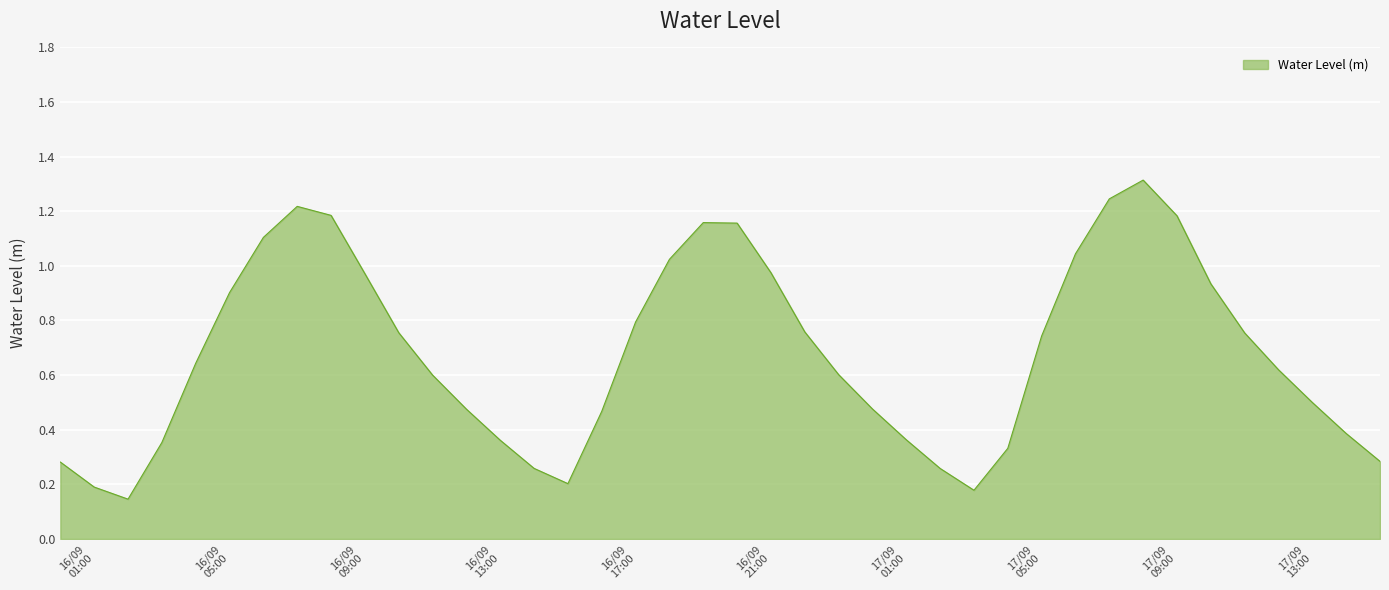

Rank the categories by value from highest to lowest.

2024-09-17 08:00:00, 2024-09-17 07:00:00, 2024-09-16 07:00:00, 2024-09-16 08:00:00, 2024-09-17 09:00:00, 2024-09-16 19:00:00, 2024-09-16 20:00:00, 2024-09-16 06:00:00, 2024-09-17 06:00:00, 2024-09-16 18:00:00, 2024-09-16 21:00:00, 2024-09-16 09:00:00, 2024-09-17 10:00:00, 2024-09-16 05:00:00, 2024-09-16 17:00:00, 2024-09-16 22:00:00, 2024-09-16 10:00:00, 2024-09-17 11:00:00, 2024-09-17 05:00:00, 2024-09-16 04:00:00, 2024-09-17 12:00:00, 2024-09-16 23:00:00, 2024-09-16 11:00:00, 2024-09-17 13:00:00, 2024-09-17 00:00:00, 2024-09-16 12:00:00, 2024-09-16 16:00:00, 2024-09-17 14:00:00, 2024-09-17 01:00:00, 2024-09-16 13:00:00, 2024-09-16 03:00:00, 2024-09-17 04:00:00, 2024-09-17 15:00:00, 2024-09-16 00:00:00, 2024-09-16 14:00:00, 2024-09-17 02:00:00, 2024-09-16 15:00:00, 2024-09-16 01:00:00, 2024-09-17 03:00:00, 2024-09-16 02:00:00